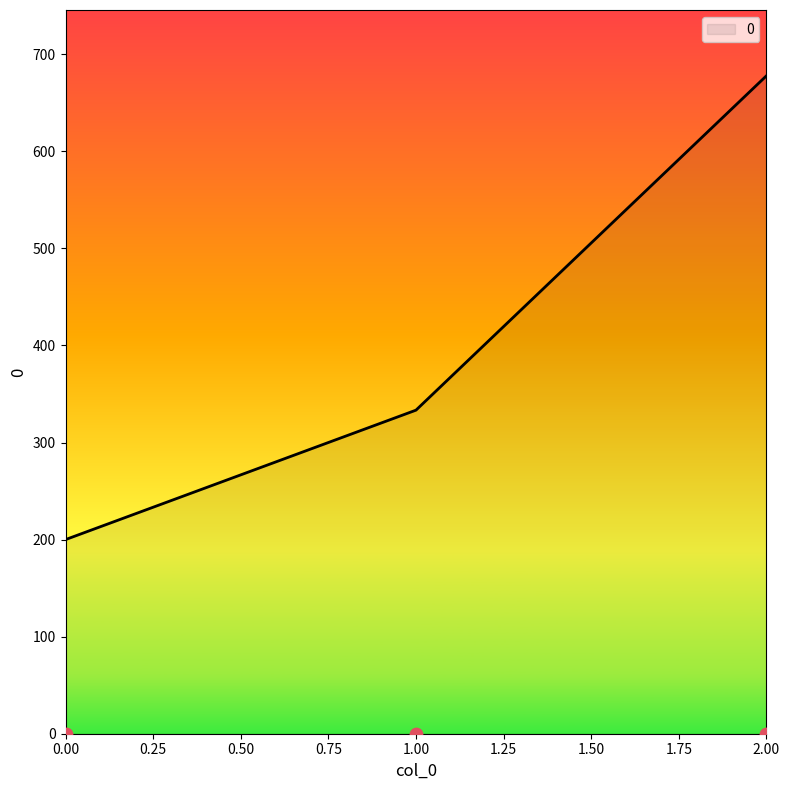

What is the change in value from 0 to 2?

+477.8